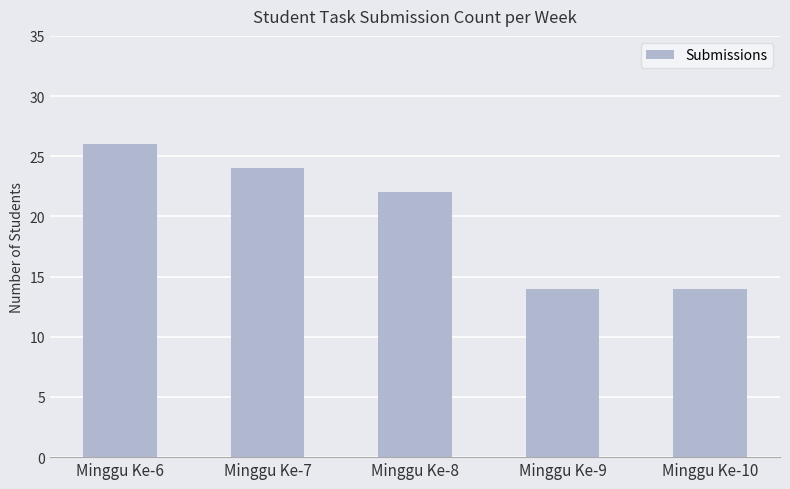

Reading left to right, extract all data points from this chart.

26	24	22	14	14